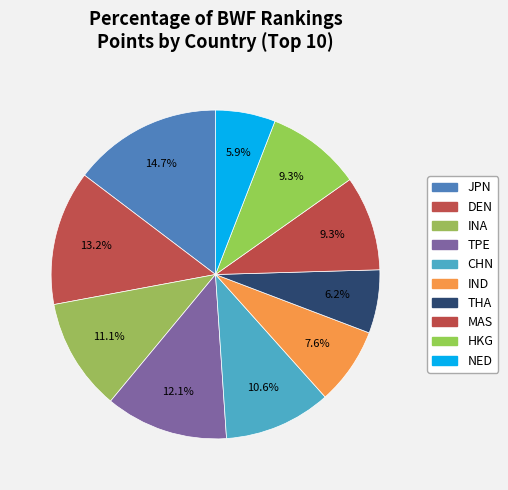

How many slices are in this pie chart?

10